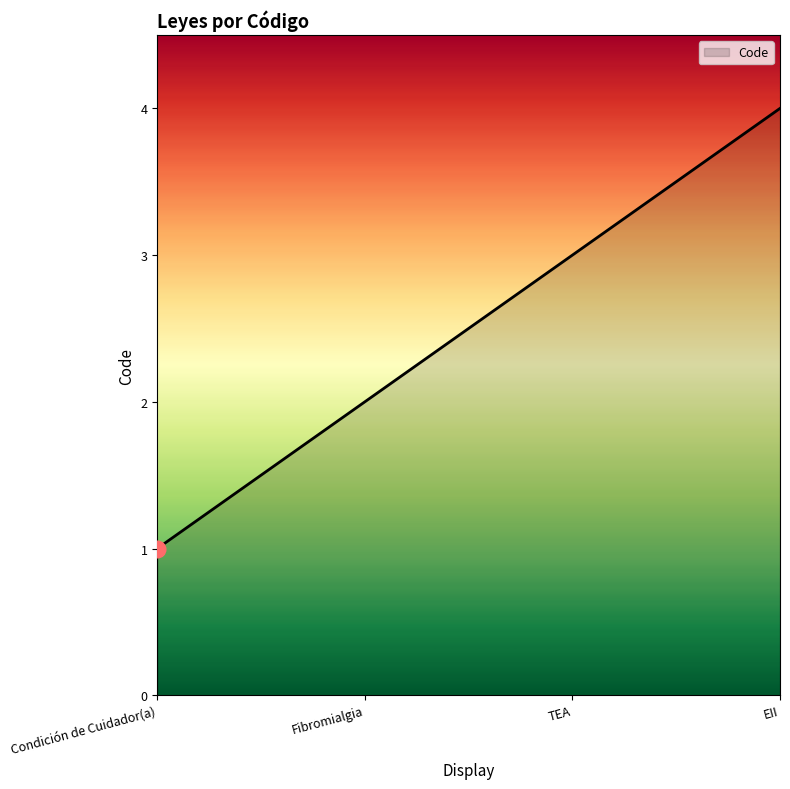

What position from the right is Fibromialgia?

3